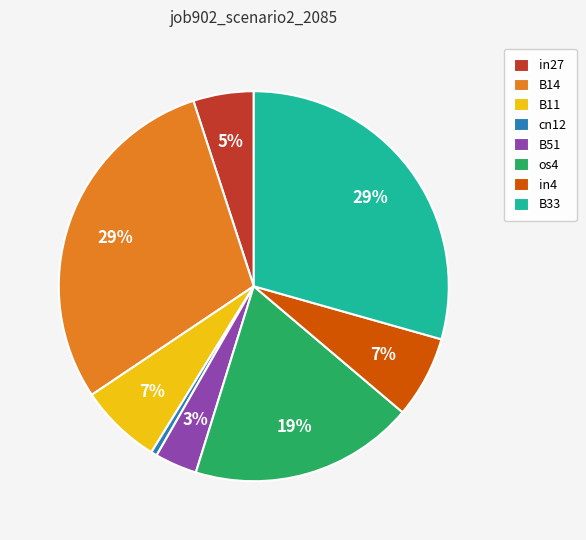

How many segments does this pie chart have?

8